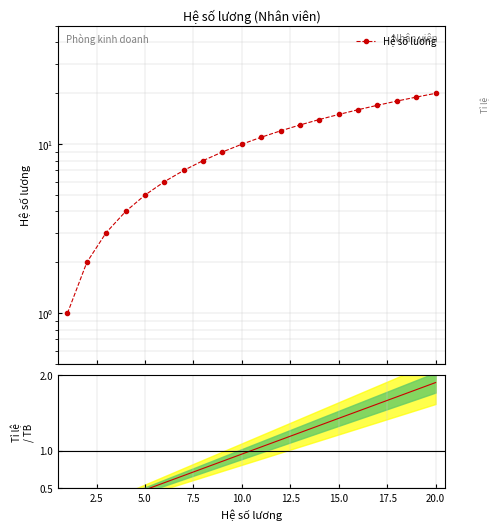

What is the sum of the Tỉ lệ so với trung bình values at 2.5 and 10.0?

0.7